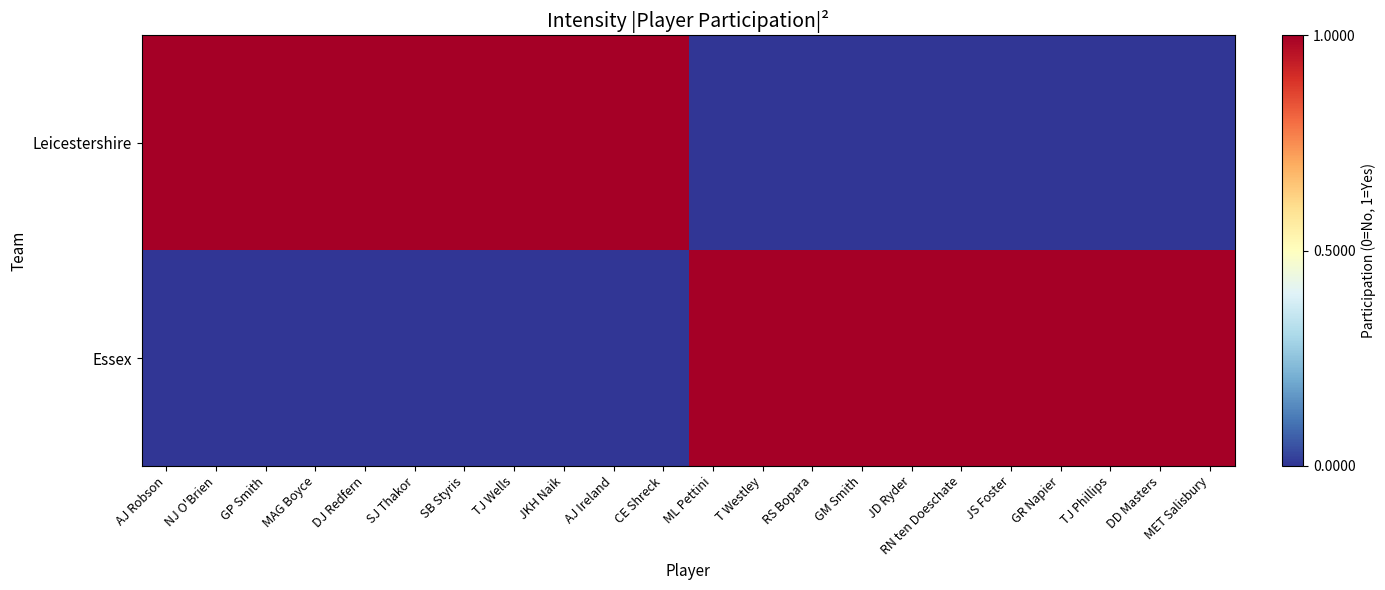

What is the maximum value shown in the chart?

1